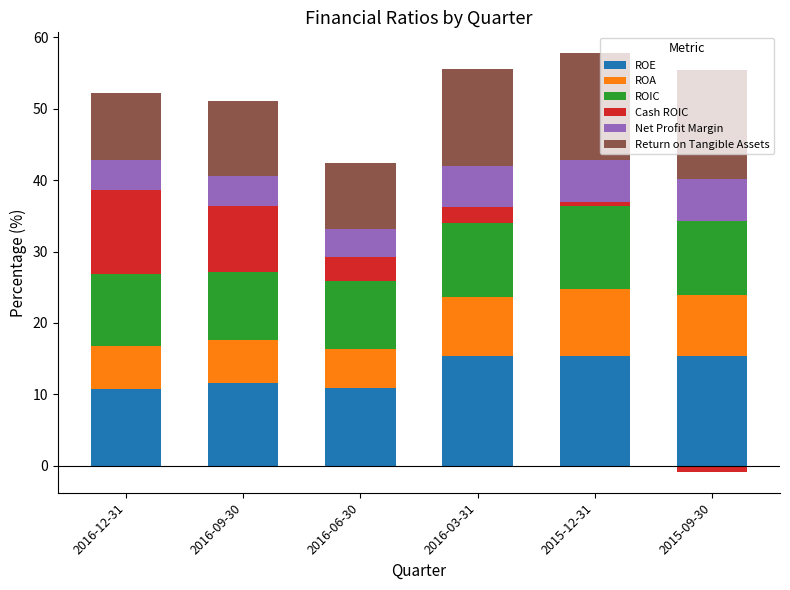

List the labels in order of Net Profit Margin value, largest first.

2015-12-31, 2015-09-30, 2016-03-31, 2016-09-30, 2016-12-31, 2016-06-30